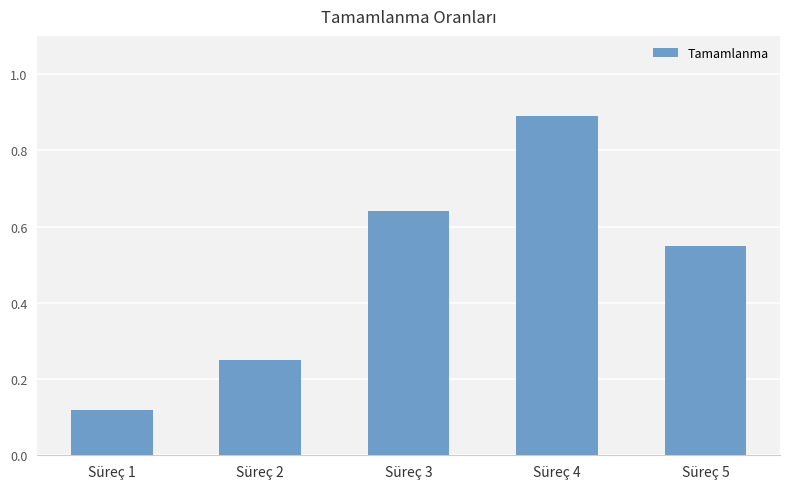

List the labels in order of value, largest first.

Süreç 4, Süreç 3, Süreç 5, Süreç 2, Süreç 1